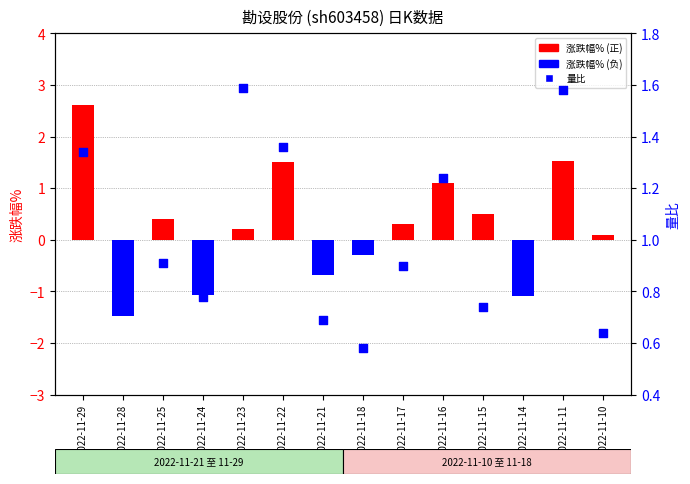

Which series has the largest total across all categories?

量比